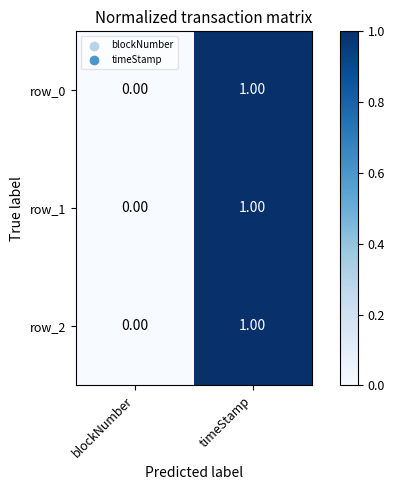

At which label is row_0 closest to 0?

blockNumber